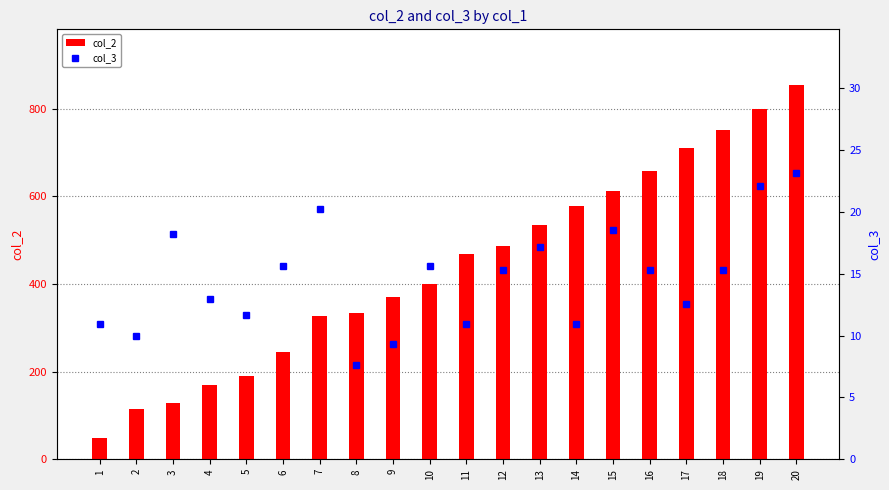

How many categories are shown in the chart?

20